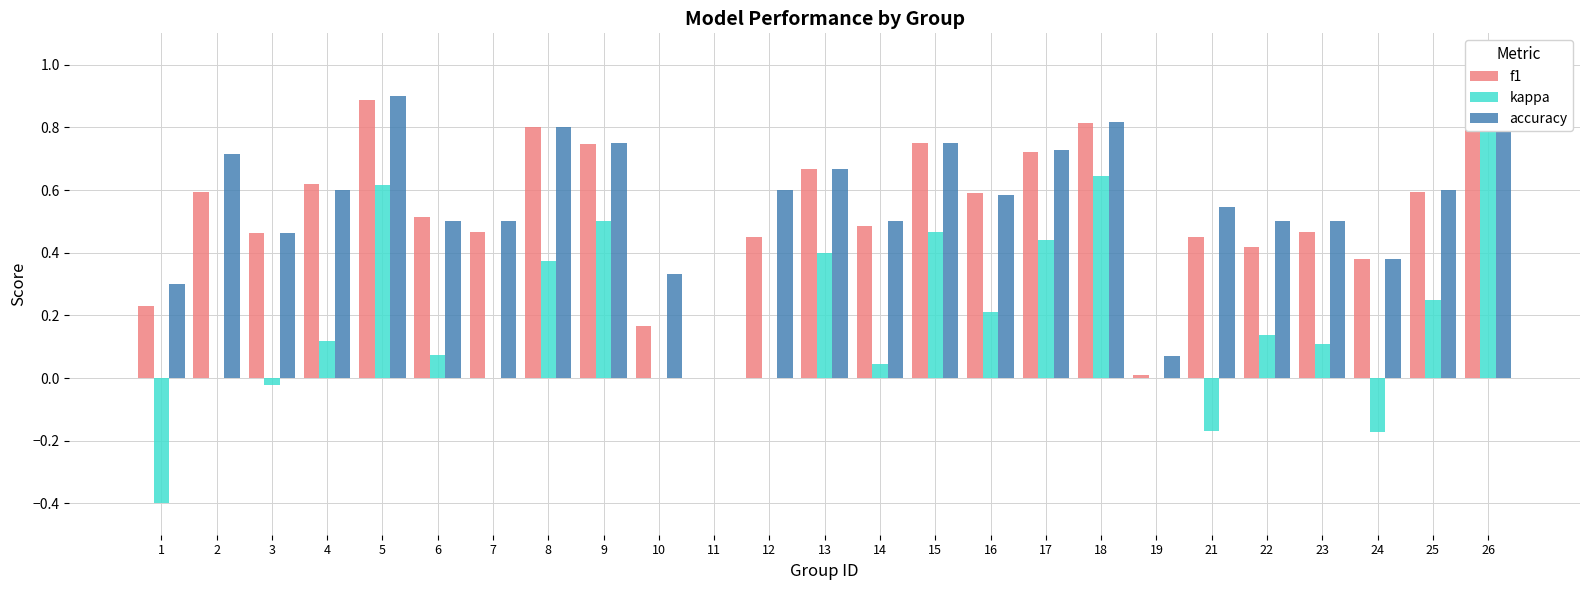

The value of accuracy at 3 is 0.5. True or false?

True